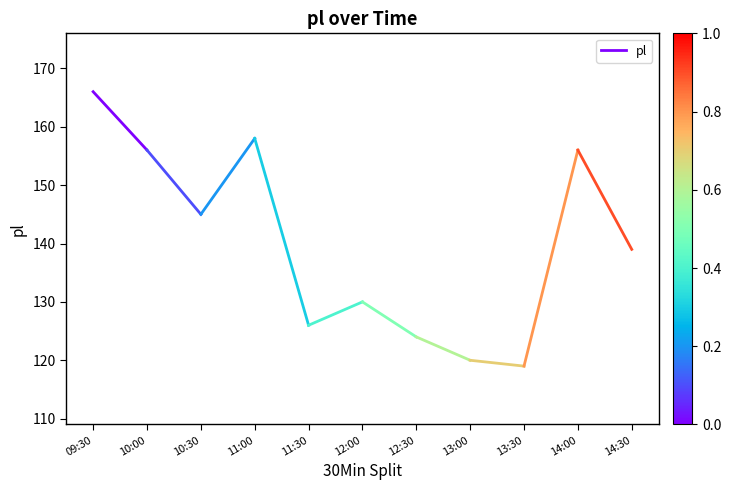

What is the maximum value shown in the chart?

166